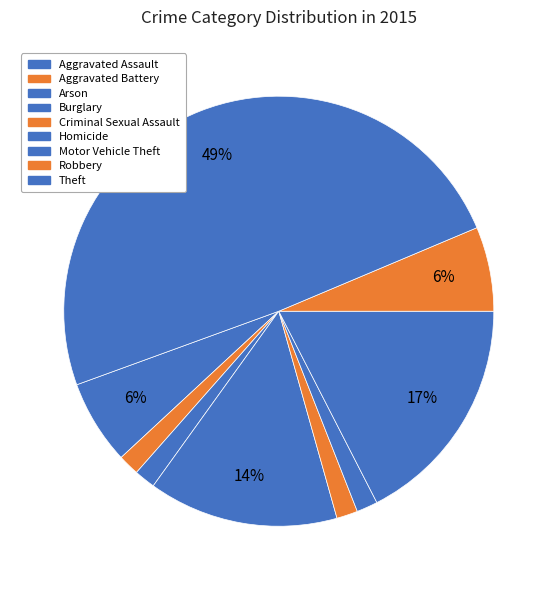

Rank the categories by value from lowest to highest.

Aggravated Battery, Arson, Criminal Sexual Assault, Homicide, Aggravated Assault, Robbery, Burglary, Motor Vehicle Theft, Theft